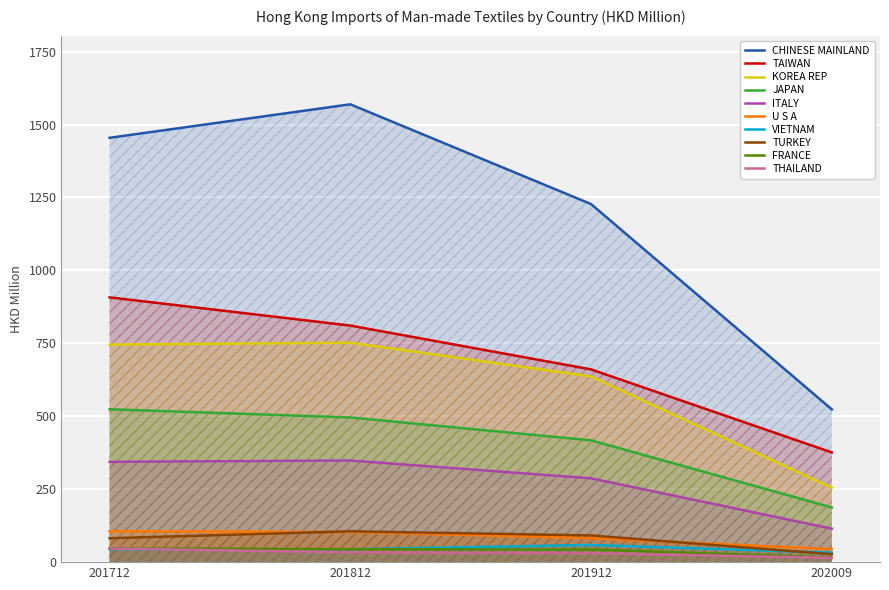

Reading left to right, what are all the values shown in this chart?

201712: 1454.6	907.6	745.7	524.1	343.8	105.7	44.5	81.9	47.0	46.8
201812: 1569.4	810.9	752.3	495.9	348.4	103.4	44.2	105.7	44.4	33.5
201912: 1227.4	660.6	636.5	417.5	287.2	82.5	58.9	91.5	43.3	31.1
202009: 523.4	376.1	255.2	187.5	114.7	44.6	32.6	27.2	16.0	14.5